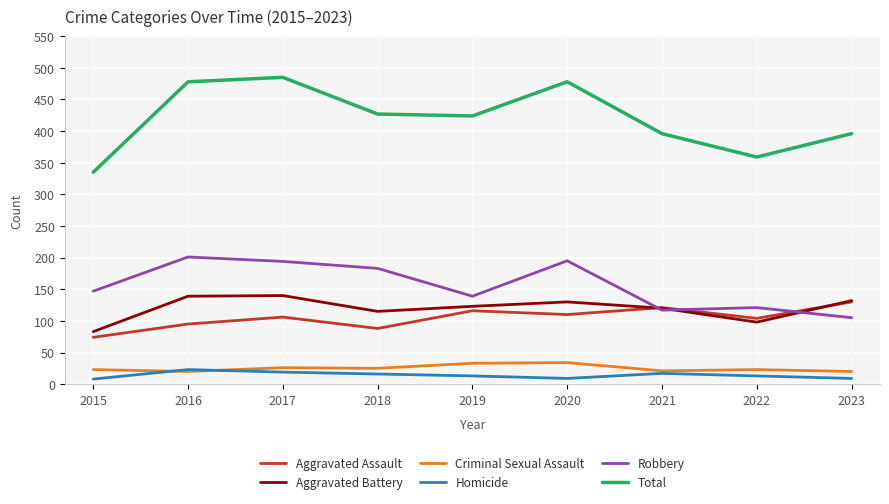

What is the maximum value shown in the chart?

485